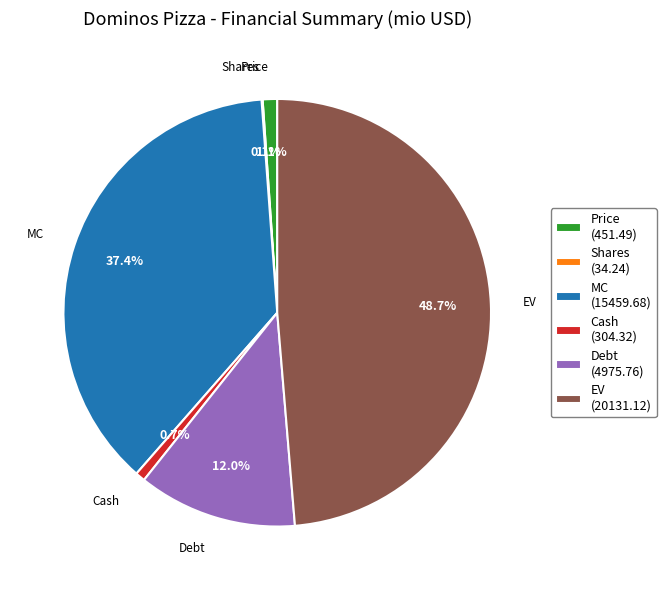

To the nearest percent, what is the combined percentage of Price and Debt?

13%